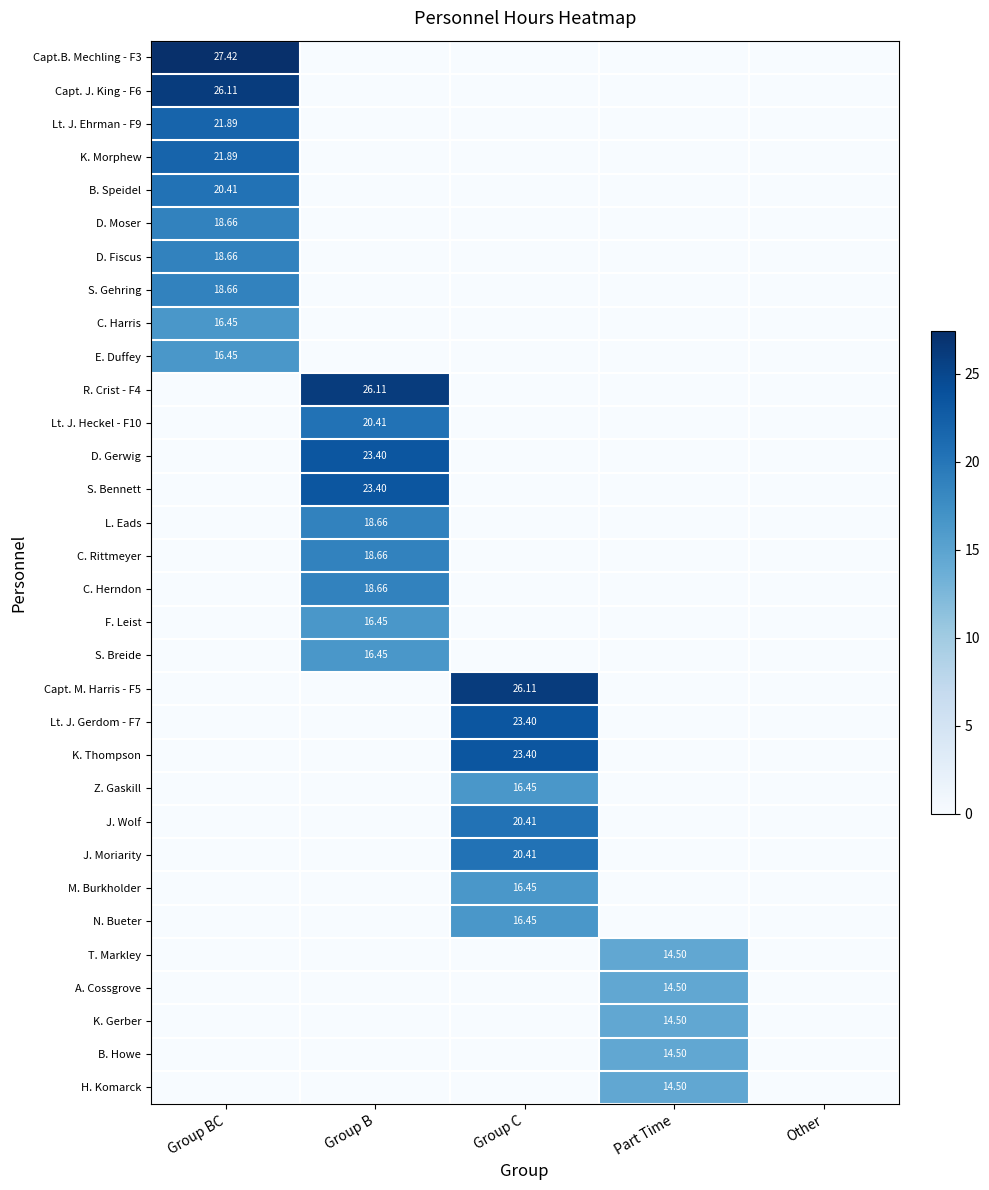

At which category does the chart reach its minimum across all series?

Group B